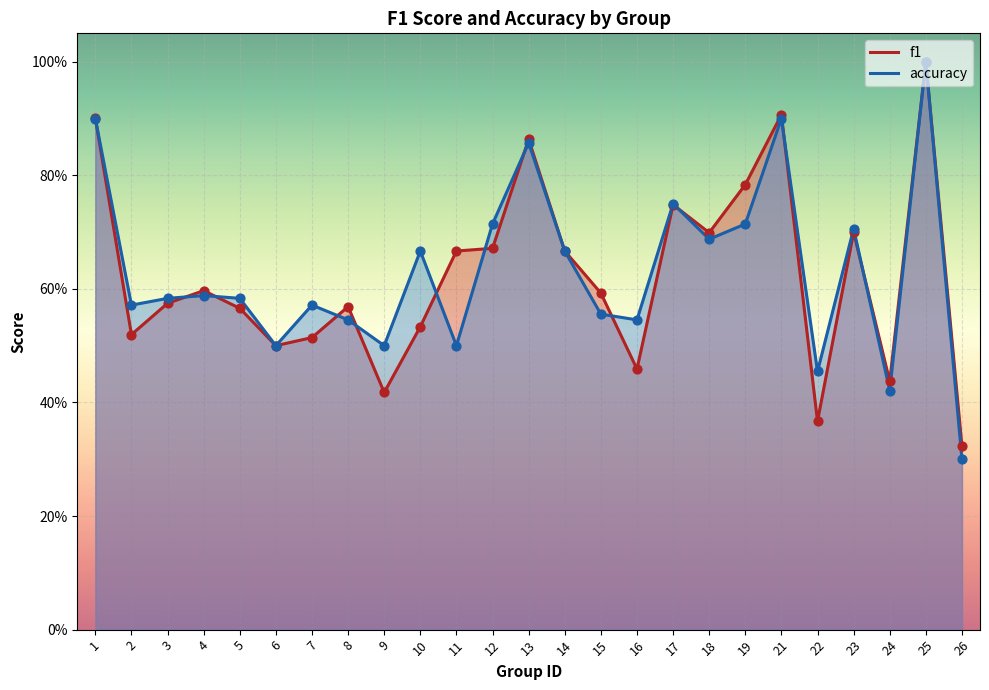

Is the value of f1 at 1 greater than the value of accuracy at 1?

Yes